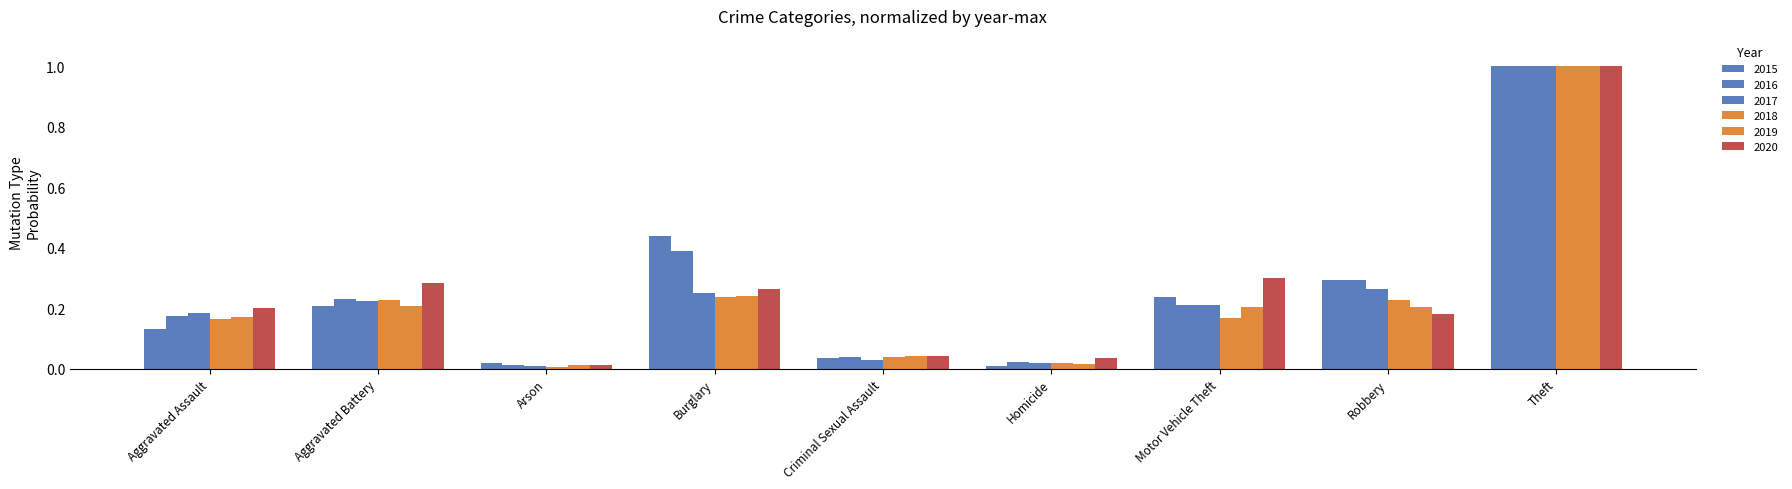

Reading left to right, what are all the values shown in this chart?

2015: Aggravated Assault=0.1	Aggravated Battery=0.2	Arson=0.0	Burglary=0.4	Criminal Sexual Assault=0.0	Homicide=0.0	Motor Vehicle Theft=0.2	Robbery=0.3	Theft=1.0
2016: Aggravated Assault=0.2	Aggravated Battery=0.2	Arson=0.0	Burglary=0.4	Criminal Sexual Assault=0.0	Homicide=0.0	Motor Vehicle Theft=0.2	Robbery=0.3	Theft=1.0
2017: Aggravated Assault=0.2	Aggravated Battery=0.2	Arson=0.0	Burglary=0.2	Criminal Sexual Assault=0.0	Homicide=0.0	Motor Vehicle Theft=0.2	Robbery=0.3	Theft=1.0
2018: Aggravated Assault=0.2	Aggravated Battery=0.2	Arson=0.0	Burglary=0.2	Criminal Sexual Assault=0.0	Homicide=0.0	Motor Vehicle Theft=0.2	Robbery=0.2	Theft=1.0
2019: Aggravated Assault=0.2	Aggravated Battery=0.2	Arson=0.0	Burglary=0.2	Criminal Sexual Assault=0.0	Homicide=0.0	Motor Vehicle Theft=0.2	Robbery=0.2	Theft=1.0
2020: Aggravated Assault=0.2	Aggravated Battery=0.3	Arson=0.0	Burglary=0.3	Criminal Sexual Assault=0.0	Homicide=0.0	Motor Vehicle Theft=0.3	Robbery=0.2	Theft=1.0